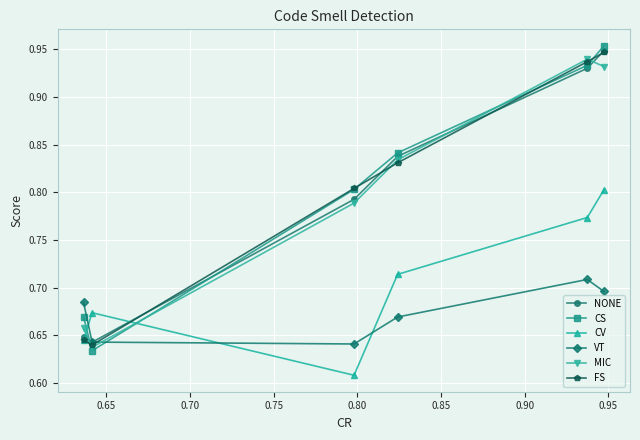

At how many categories does at least one series exceed 0?

6